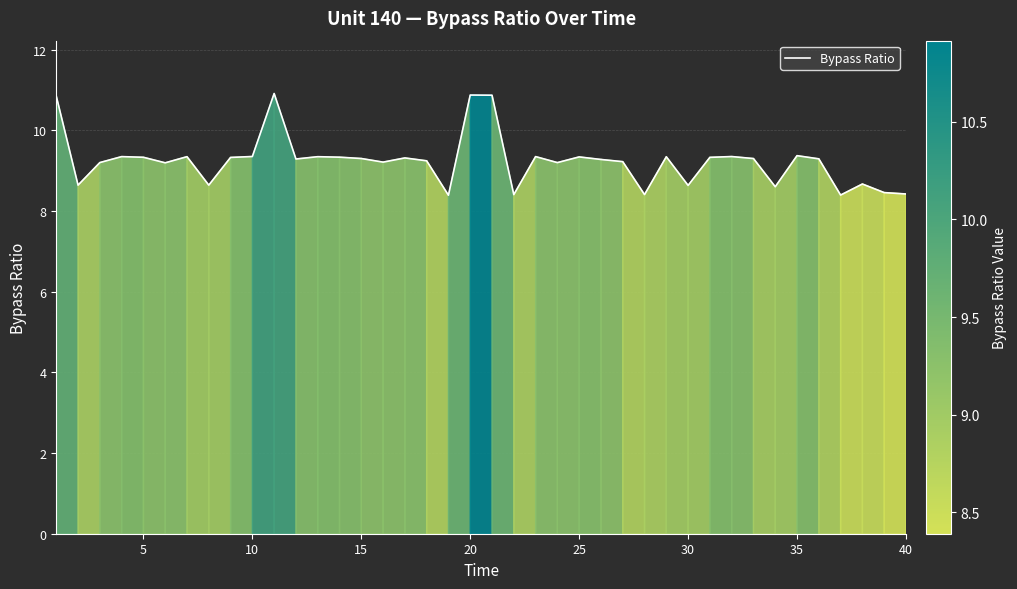

How many lines are shown in the chart?

1